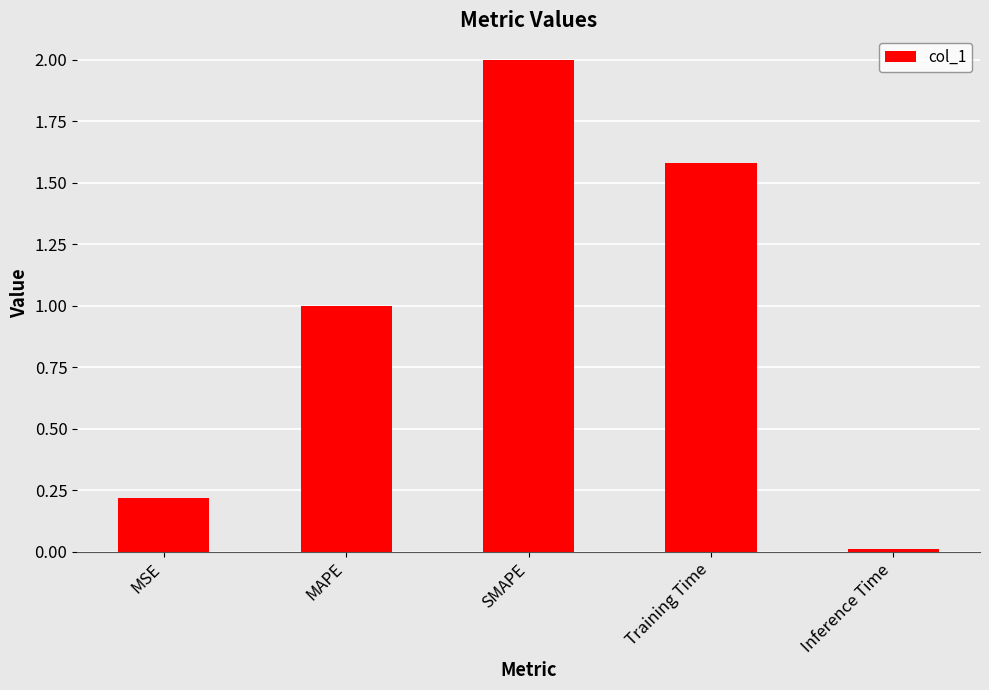

How many data points does each series have?

5